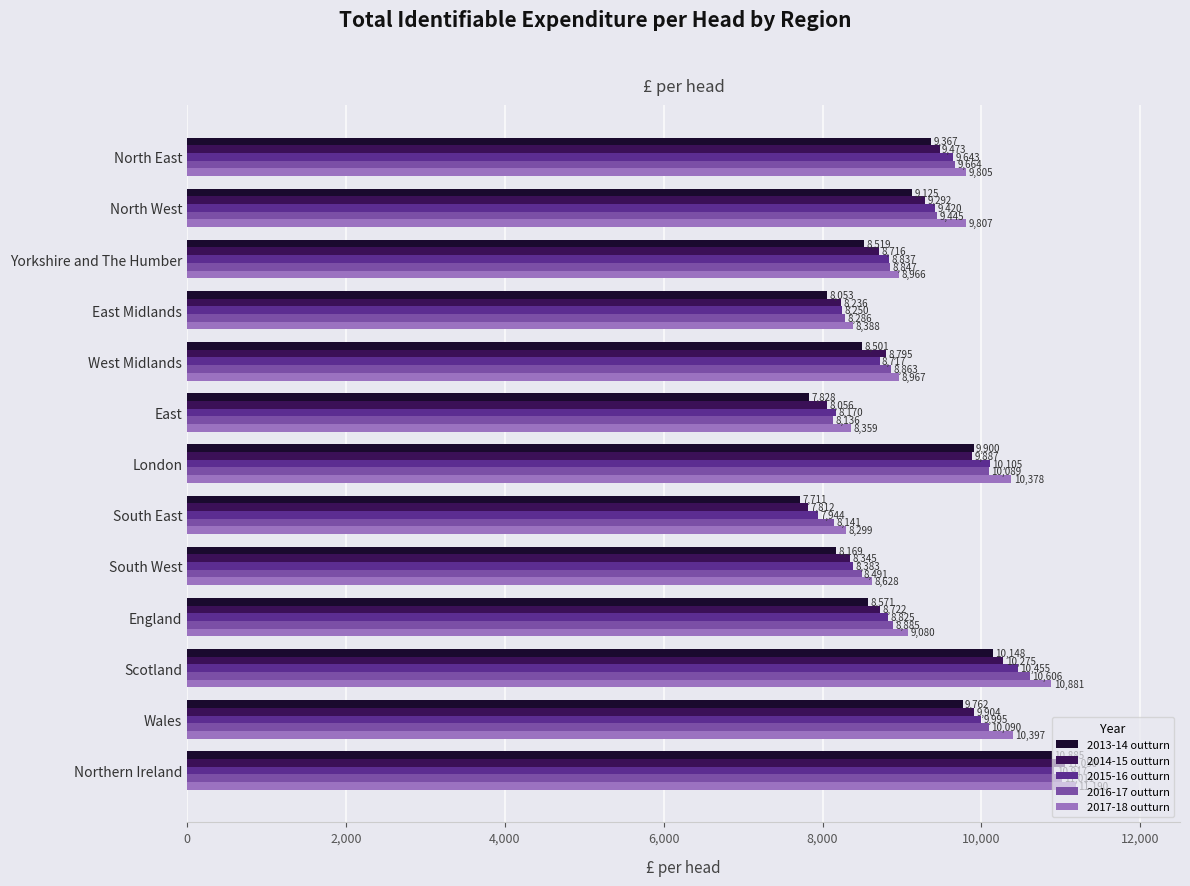

What is the sum of all 2014-15 outturn values?

118563